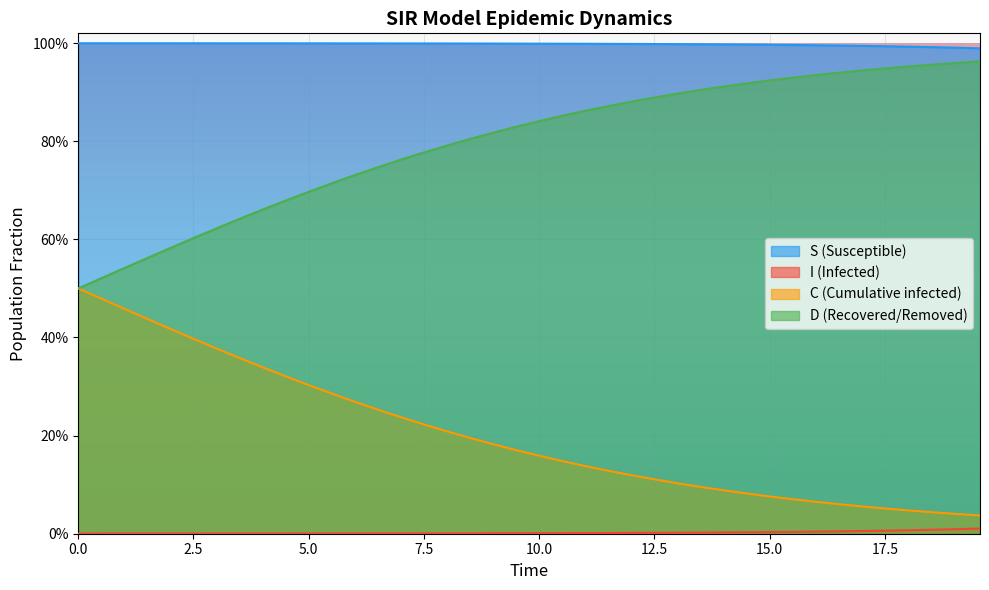

Does the chart display data point markers on the line(s)?

No